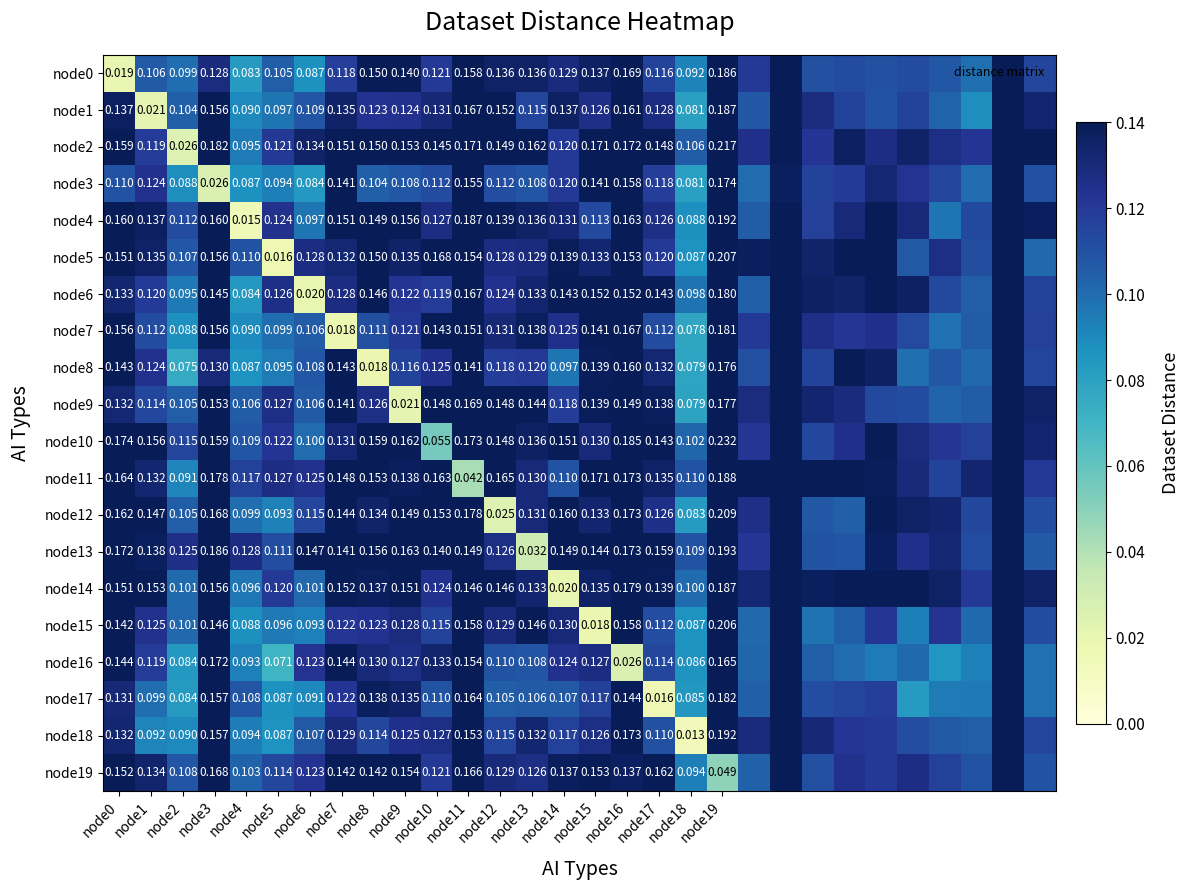

What is the spread (max minus min) of values at node2?

0.1